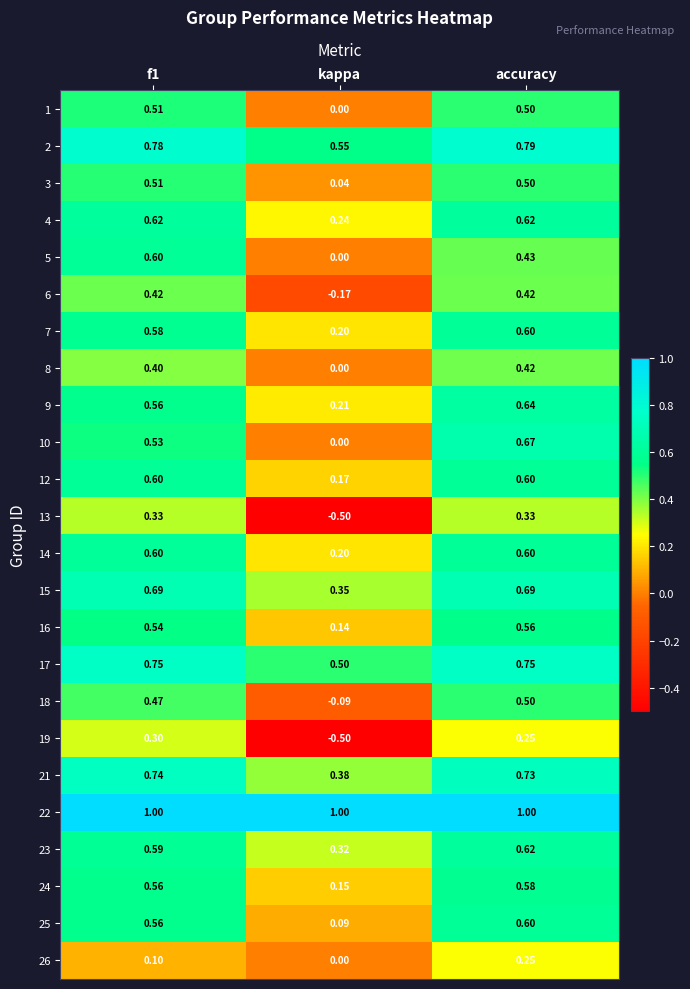

At which label is 21 closest to 0?

kappa